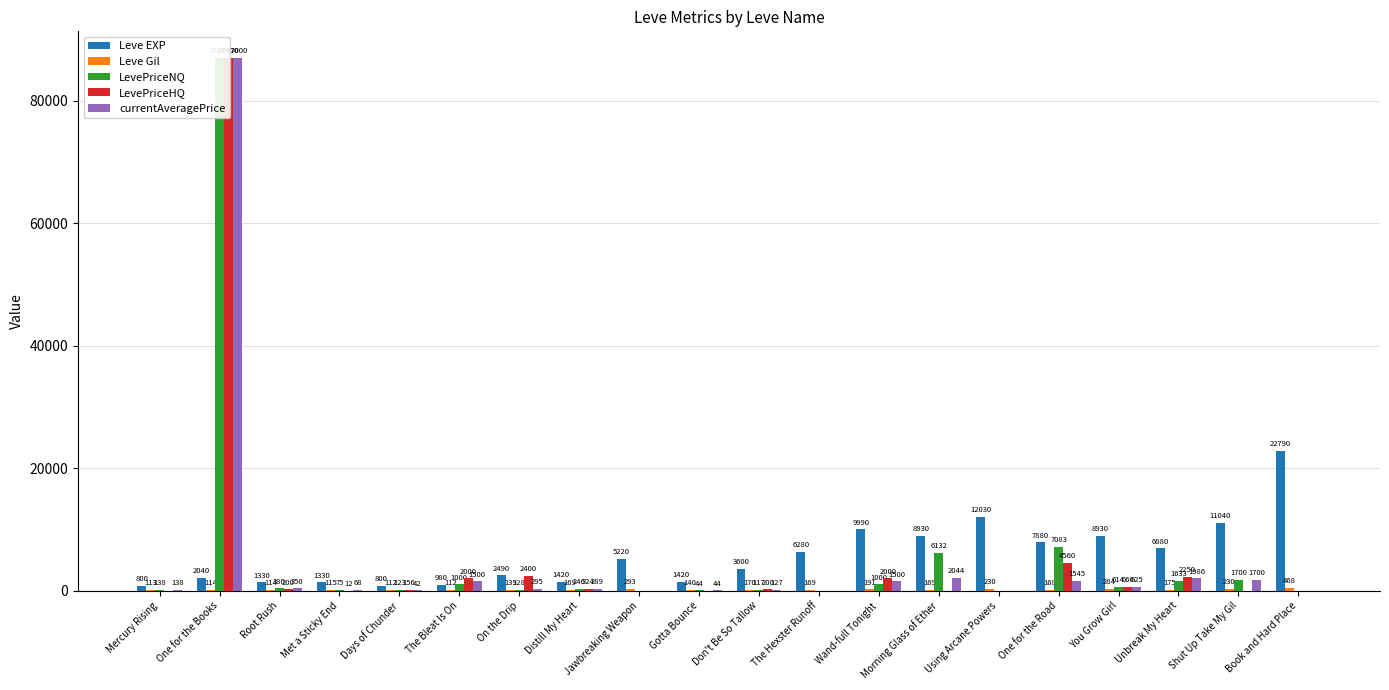

Reading right to left, what are all the values shown in this chart?

Leve EXP: 22790.0	11040.0	6880.0	8930.0	7880.0	12030.0	8930.0	9990.0	6280.0	3600.0	1420.0	5220.0	1420.0	2490.0	980.0	800.0	1330.0	1330.0	2040.0	800.0
Leve Gil: 468.0	230.0	175.0	284.0	168.0	230.0	169.0	191.0	169.0	170.0	140.0	293.0	169.0	139.0	112.0	112.0	115.0	114.0	114.0	113.0
LevePriceNQ: 0.0	1700.0	1633.3	614.2	7083.0	0.0	6131.9	1000.0	0.0	117.0	44.4	0.0	245.5	127.5	1000.0	123.3	74.9	380.4	87000.0	137.5
LevePriceHQ: 0.0	0.0	2250.0	666.0	4559.8	0.0	0.0	2000.0	0.0	200.0	0.0	0.0	324.0	2400.0	2000.0	156.0	12.0	200.0	87000.0	0.0
currentAveragePrice: 0.0	1700.0	1985.7	624.6	1544.7	0.0	2044.0	1500.0	0.0	127.4	44.4	0.0	289.1	295.0	1500.0	42.2	67.9	350.3	87000.0	137.5